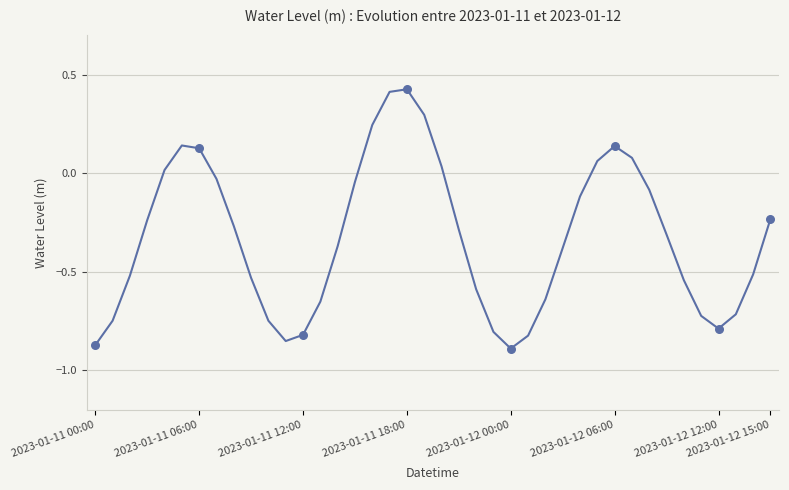

What is the difference between the maximum and minimum values?

1.3